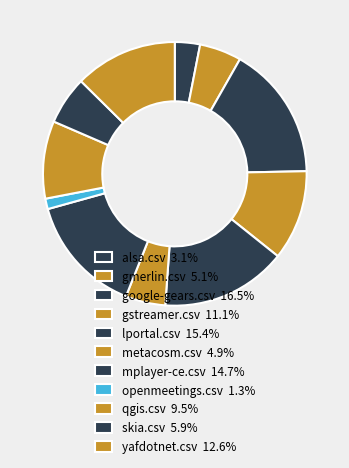

What percentage is the google-gears.csv slice, to the nearest percent?

16%